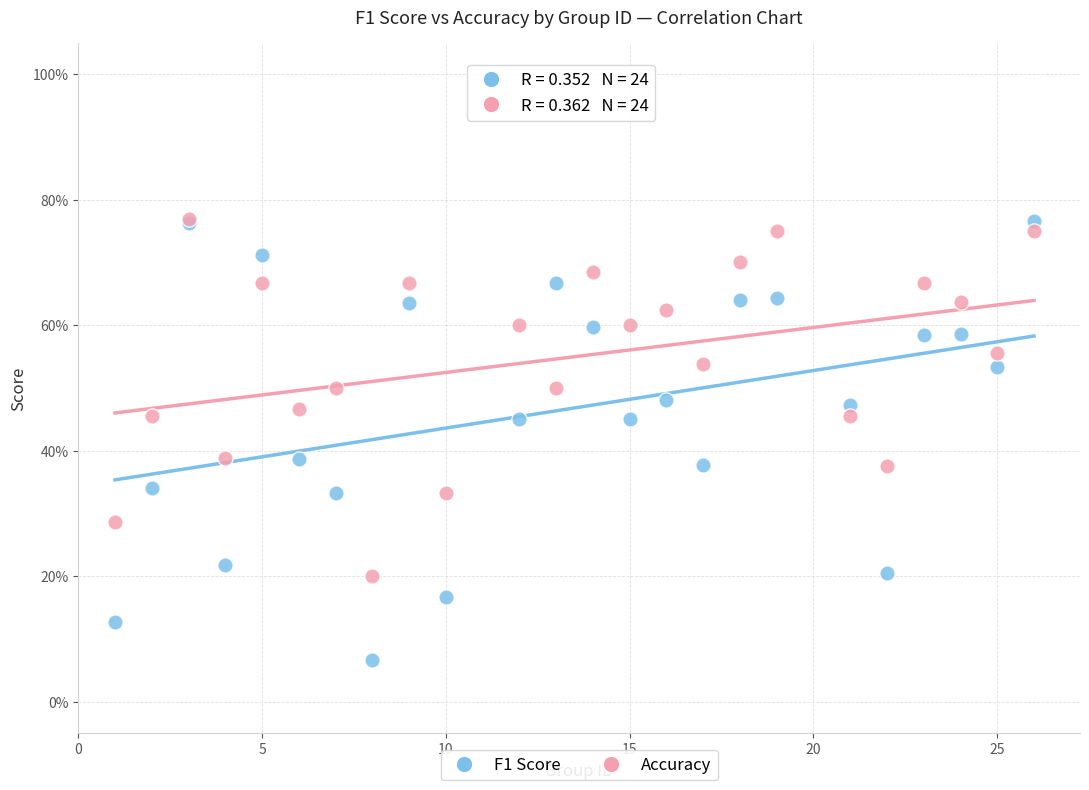

Which series has the widest spread of Y values?

F1 Score